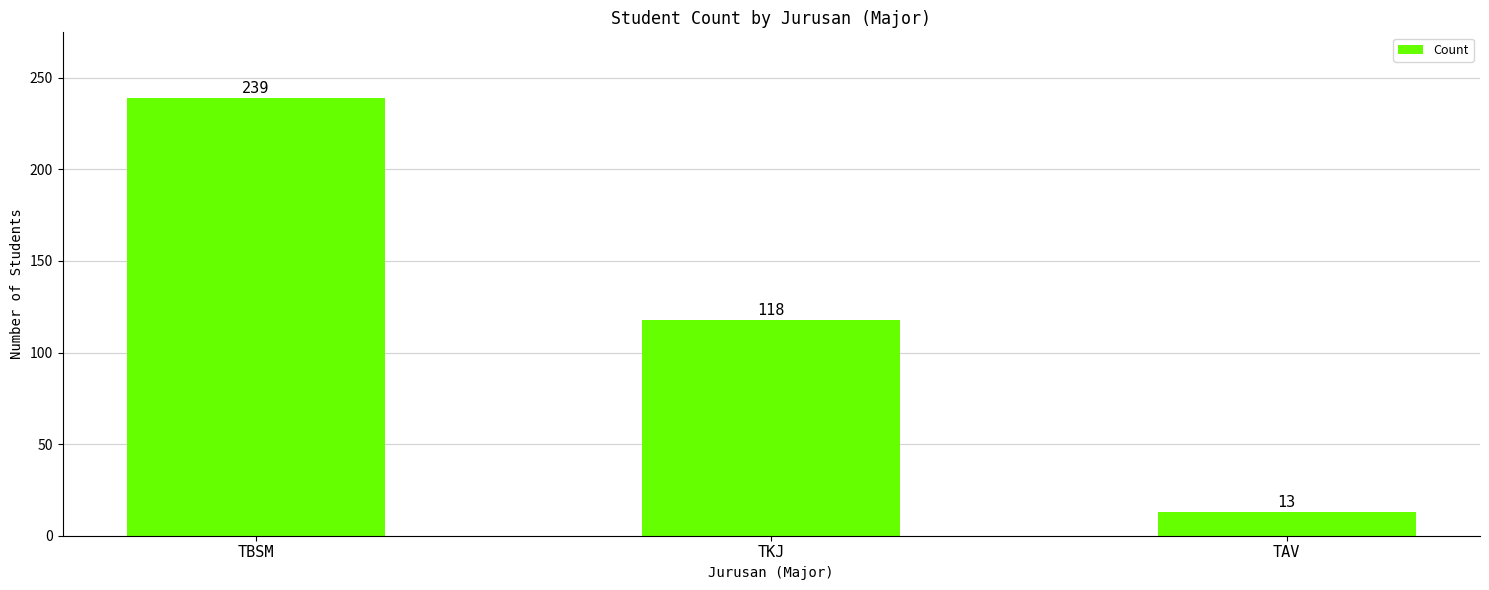

How many data points are less than 118?

1